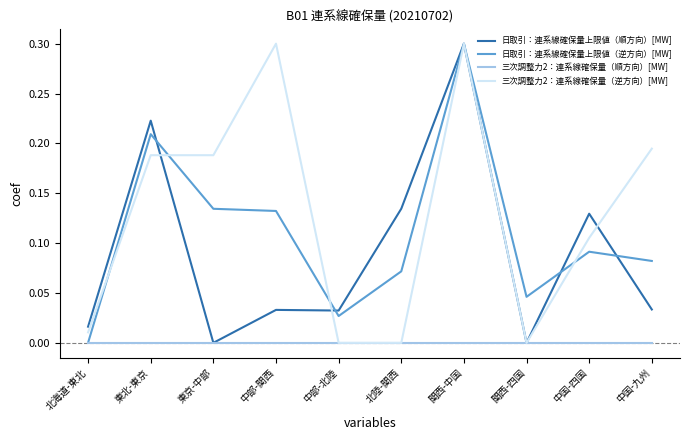

What is the total value across all series at 中国-四国?

0.3